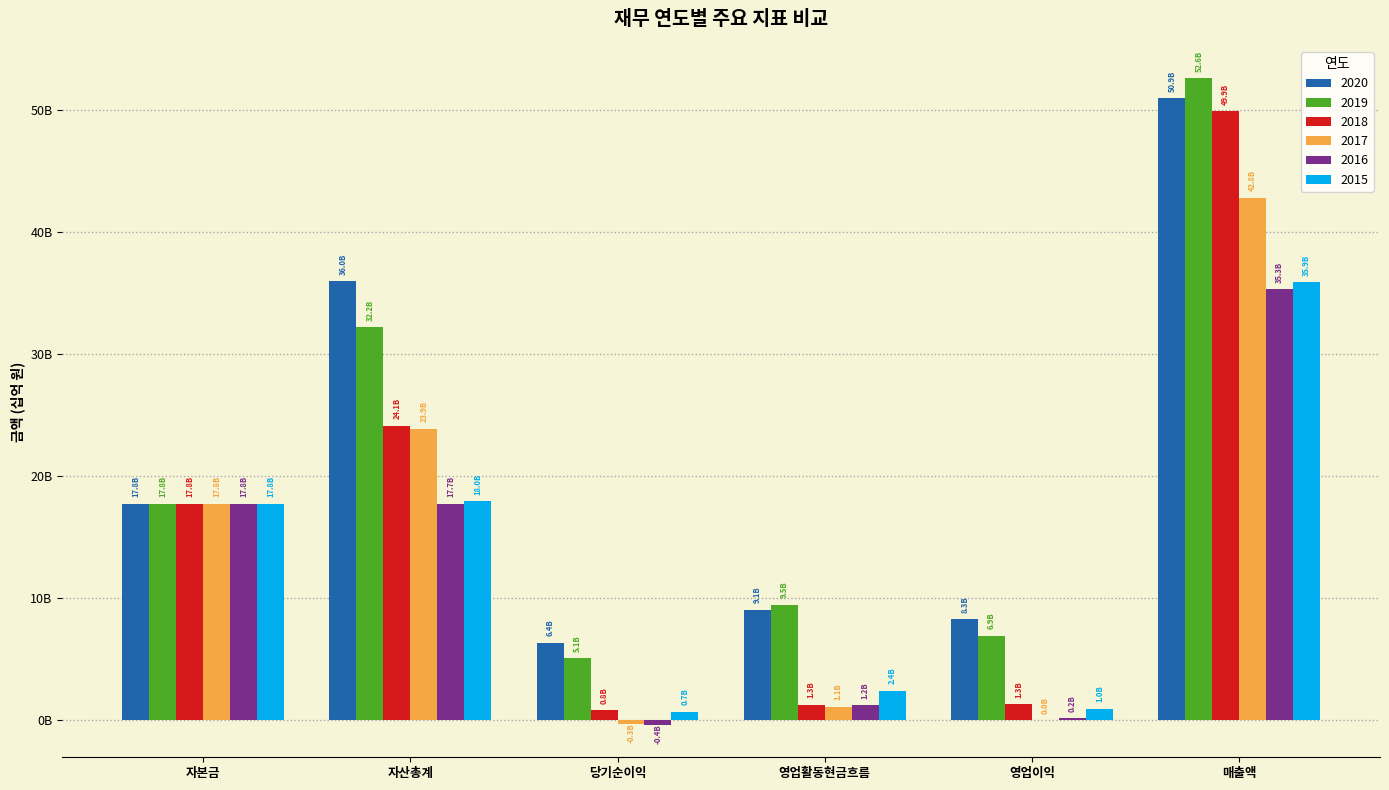

Reading left to right, list all the values displayed in this chart.

2020: 자본금=17750000000	자산총계=35971961710	당기순이익=6378007045	영업활동현금흐름=9080430320	영업이익=8297353870	매출액=50925674771
2019: 자본금=17750000000	자산총계=32190974707	당기순이익=5113107455	영업활동현금흐름=9487403452	영업이익=6923879571	매출액=52569944545
2018: 자본금=17750000000	자산총계=24110726006	당기순이익=846481275	영업활동현금흐름=1287877040	영업이익=1323111103	매출액=49863975214
2017: 자본금=17750000000	자산총계=23880542765	당기순이익=-287038981	영업활동현금흐름=1122279123	영업이익=5841229	매출액=42768732816
2016: 자본금=17750000000	자산총계=17737668177	당기순이익=-367381085	영업활동현금흐름=1230219666	영업이익=205057389	매출액=35281188365
2015: 자본금=17750000000	자산총계=17957153965	당기순이익=715915475	영업활동현금흐름=2436565352	영업이익=976048105	매출액=35887859846